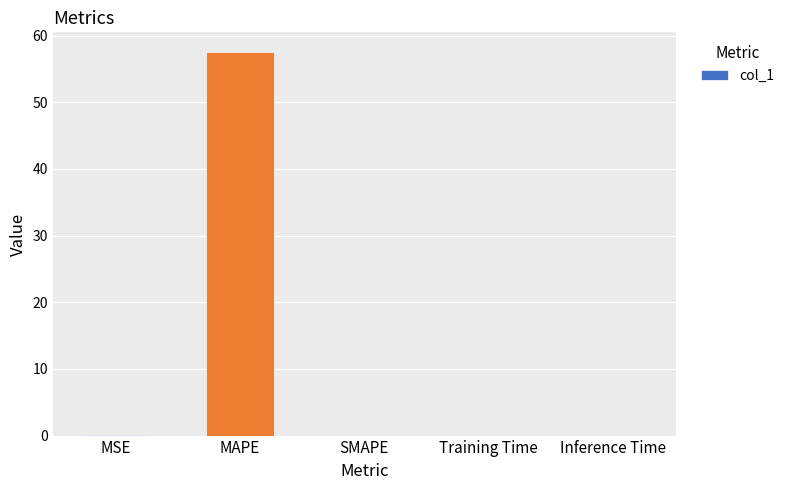

The chart shows a value of 0.0 at SMAPE. True or false?

True